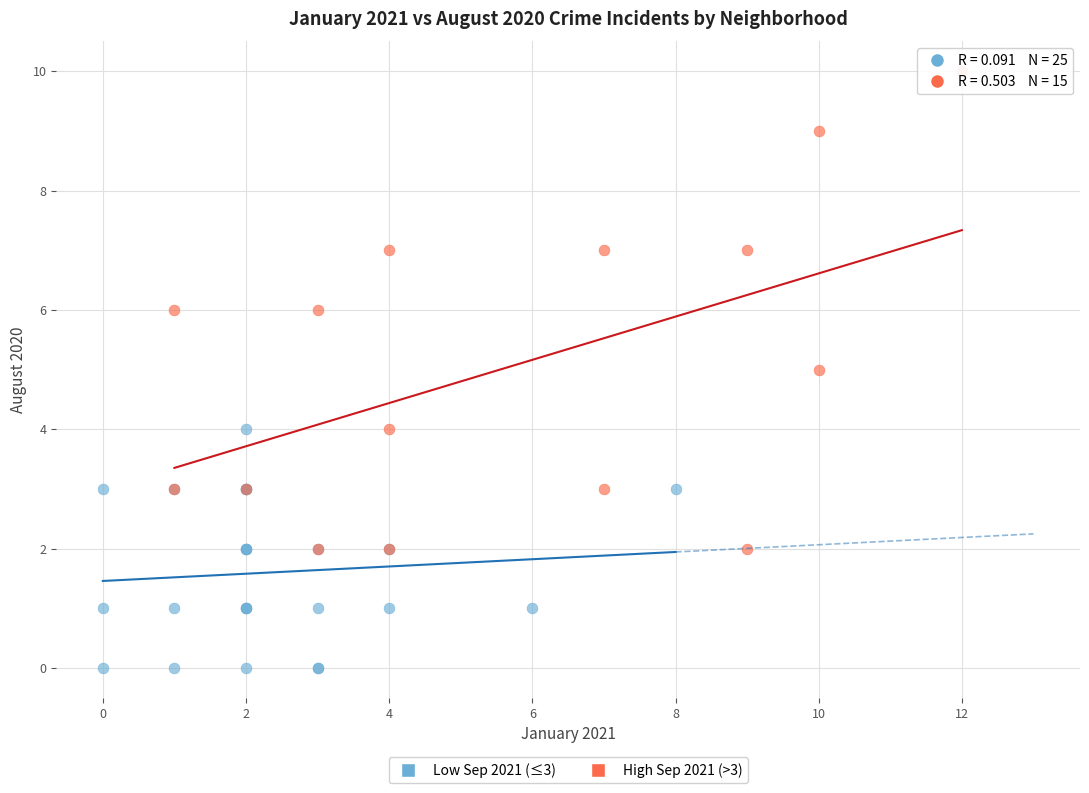

Which series contains the highest Y value?

High Sep 2021 (>3)